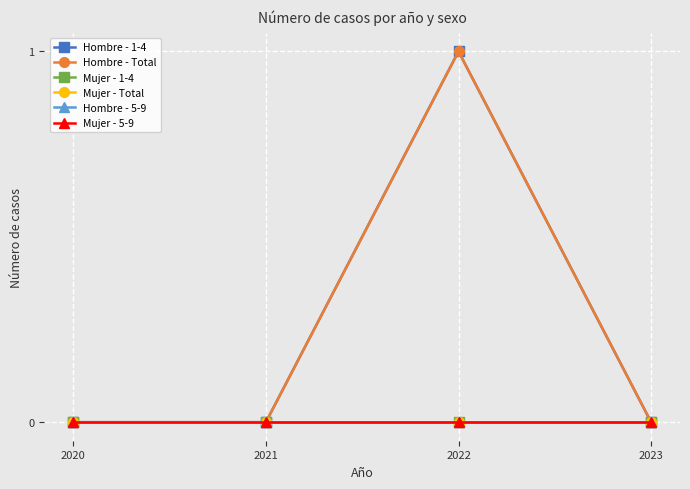

Between 2021 and 2023, which is larger?

2021